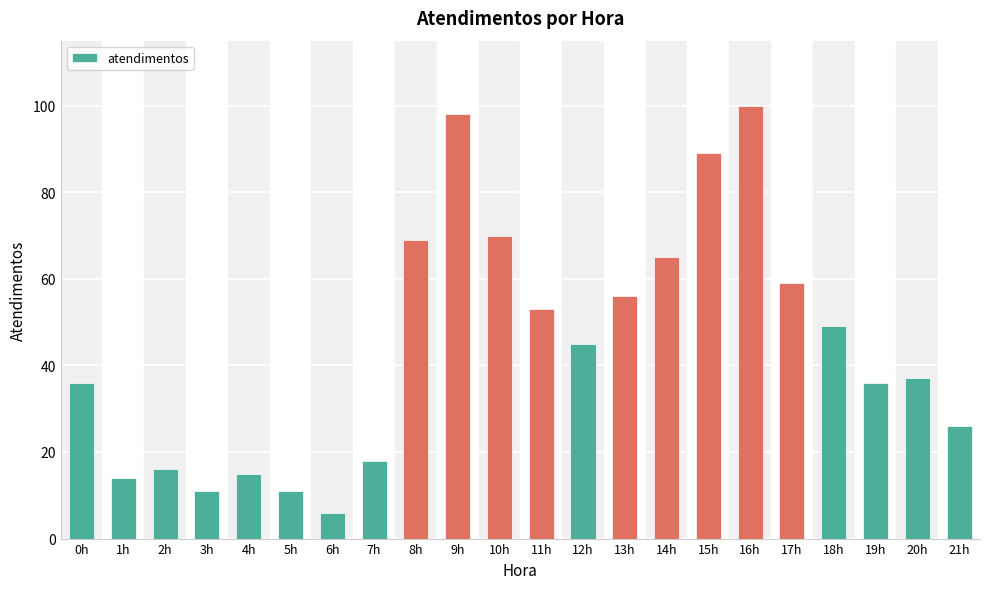

Where is the data nearest to the value 53?

11h